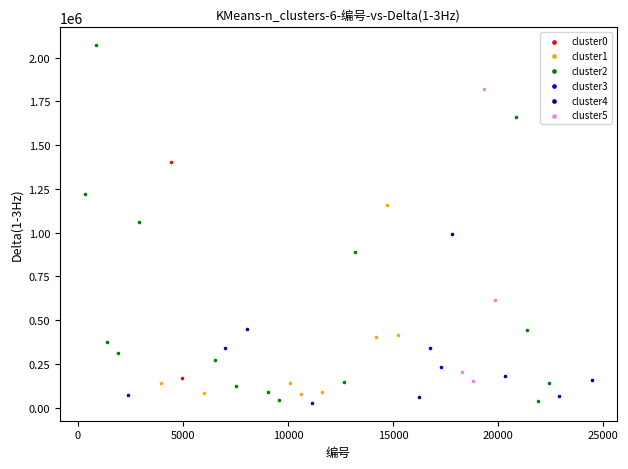

What are all the series names shown in the legend?

cluster0, cluster1, cluster2, cluster3, cluster4, cluster5